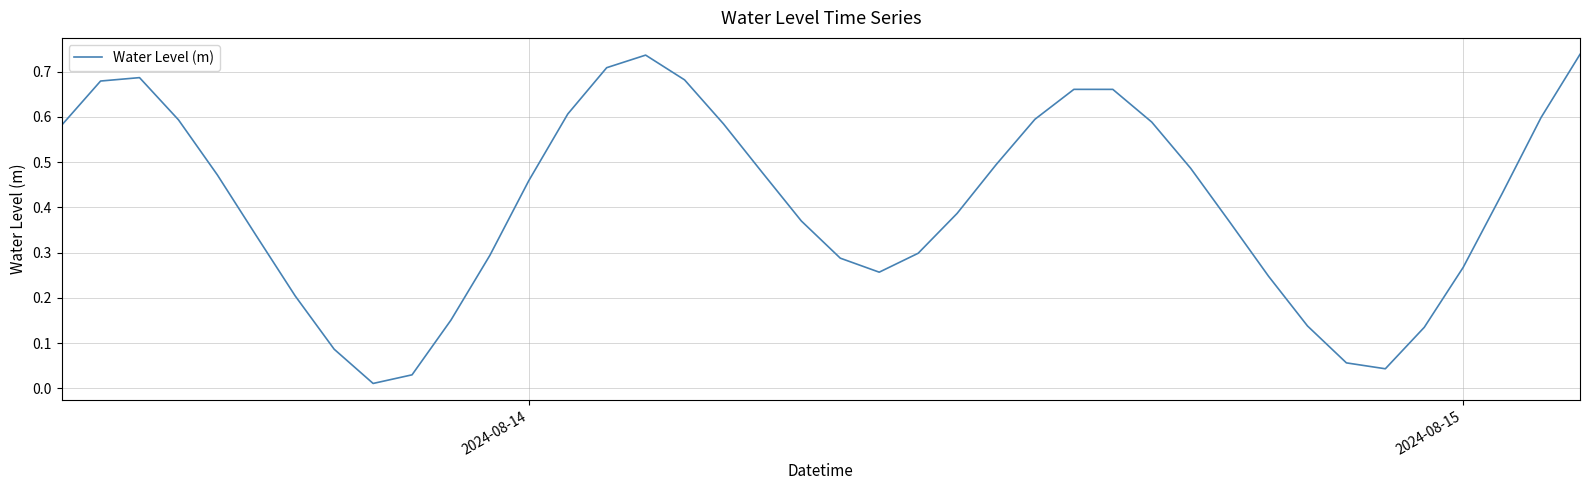

Does the chart display data point markers on the line(s)?

No